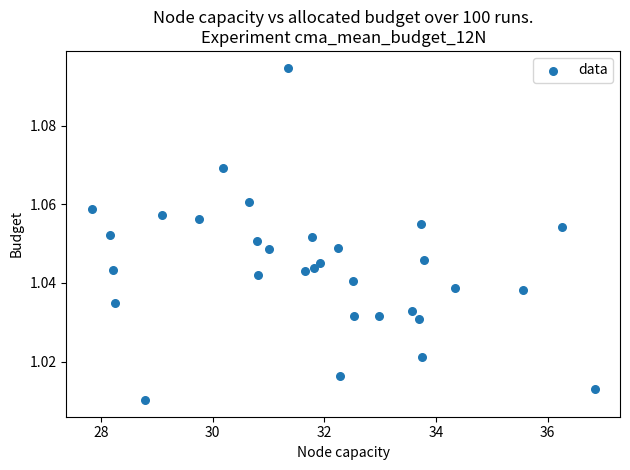

What is the range of X values (max minus min)?

9.0